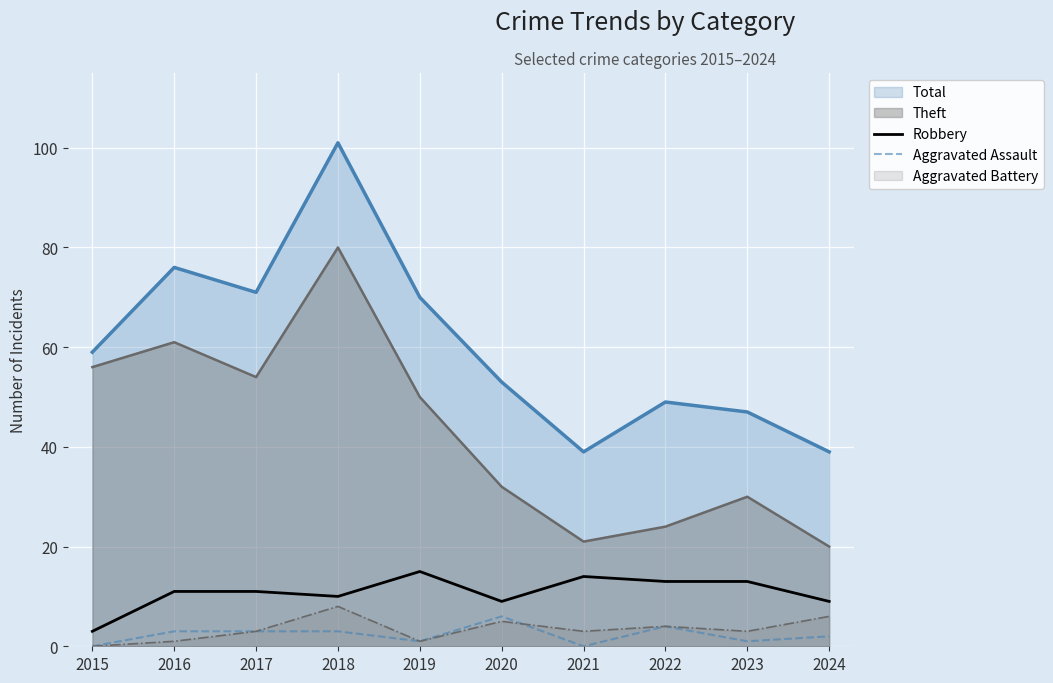

True or false: Aggravated Assault and Robbery intersect in this chart.

False